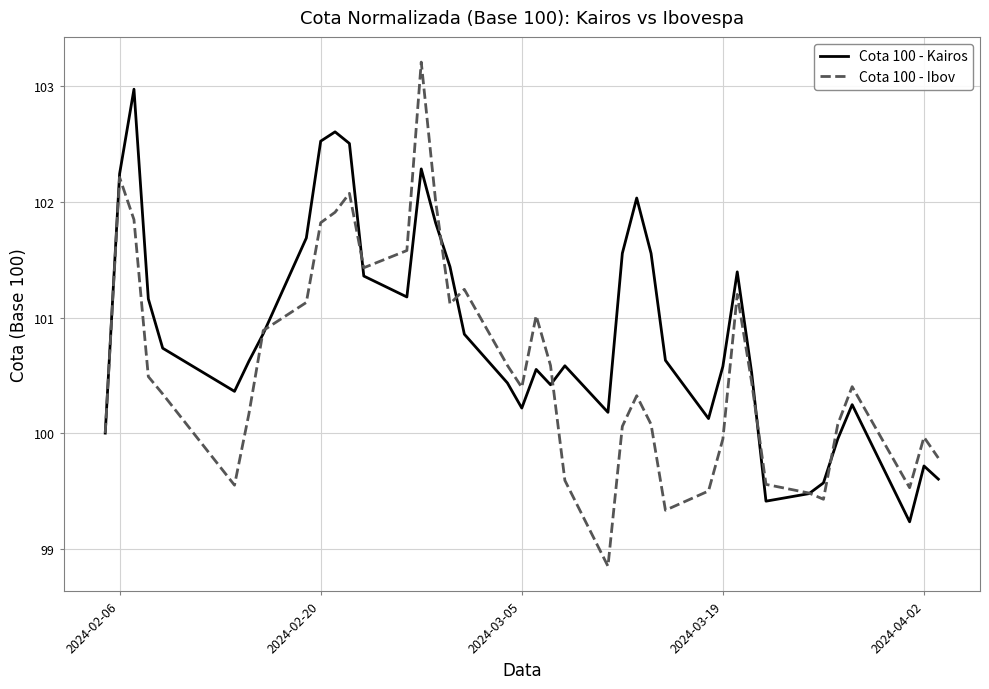

Which series has the largest total across all categories?

Cota 100 - Kairos